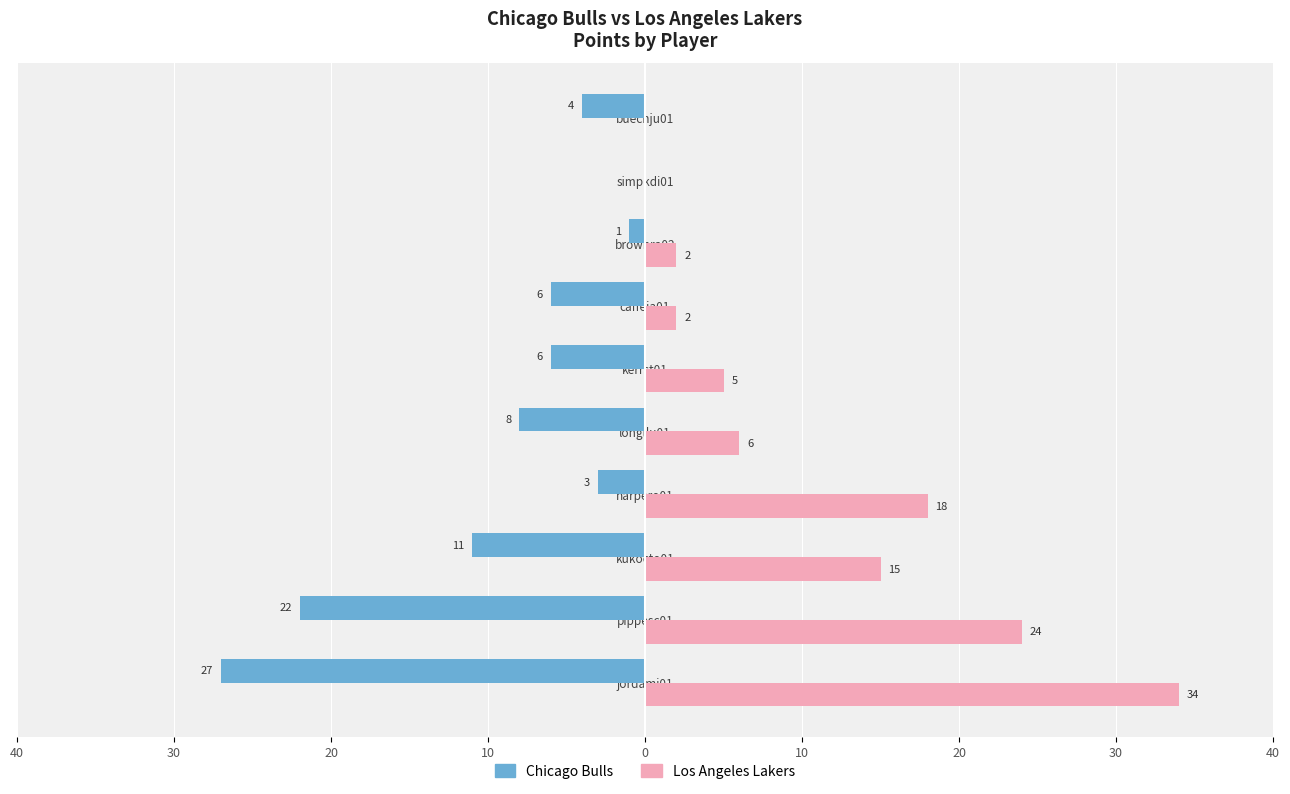

What are all the series names shown in the legend?

Chicago Bulls, Los Angeles Lakers